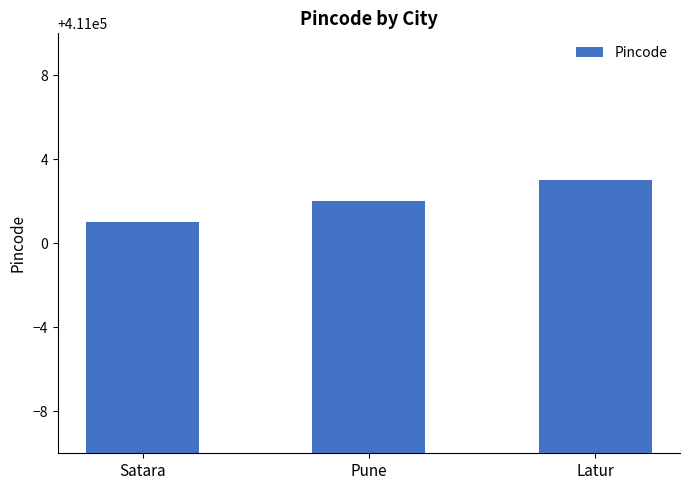

What is the approximate value at Pune?

411002